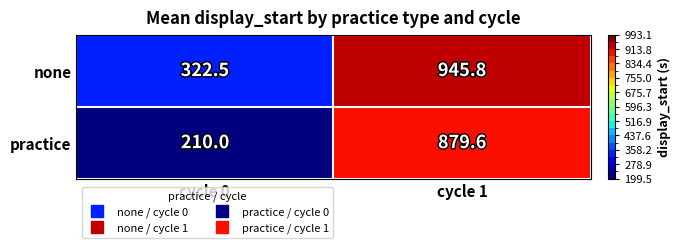

Count the number of data series in this chart.

2